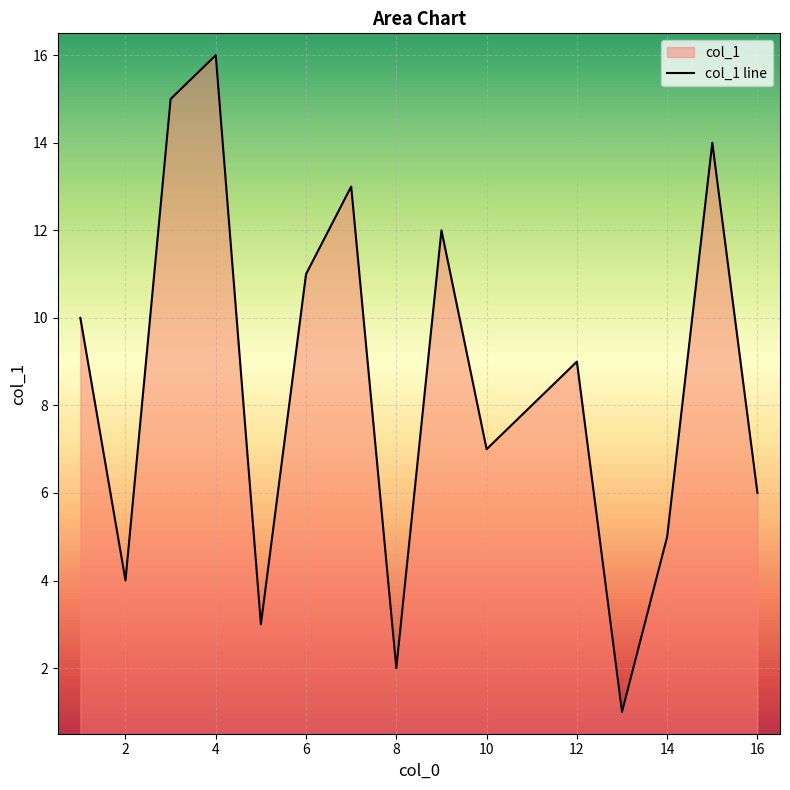

Where does the data first go above 9?

1